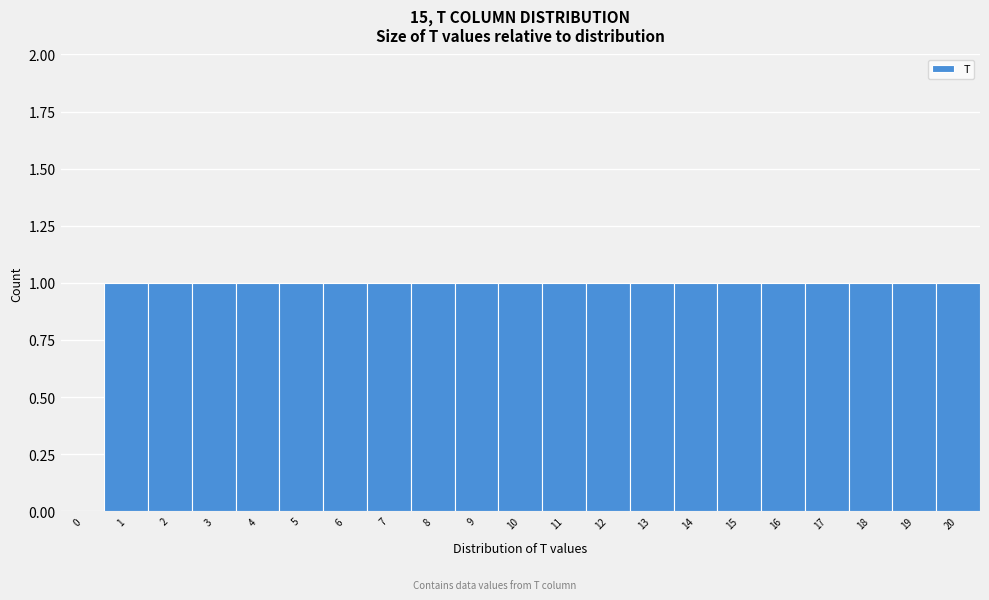

Reading right to left, transcribe all the data shown in this chart.

20=1	19=1	18=1	17=1	16=1	15=1	14=1	13=1	12=1	11=1	10=1	9=1	8=1	7=1	6=1	5=1	4=1	3=1	2=1	1=1	0=0